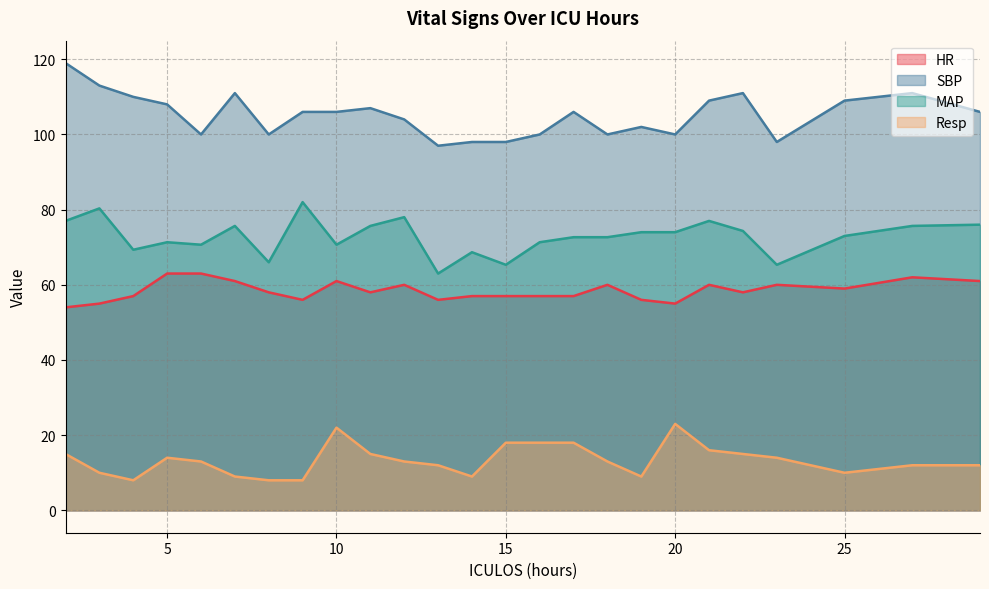

Count the HR values in the range 57 to 60.

13